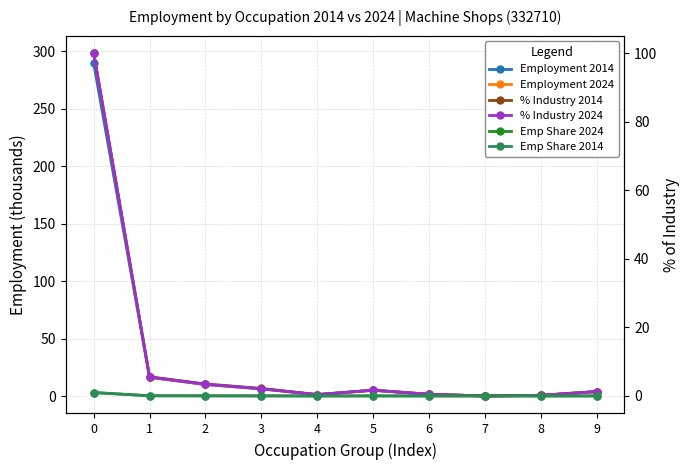

The Emp Share 2014 series shows 0.0 at 6. True or false?

False